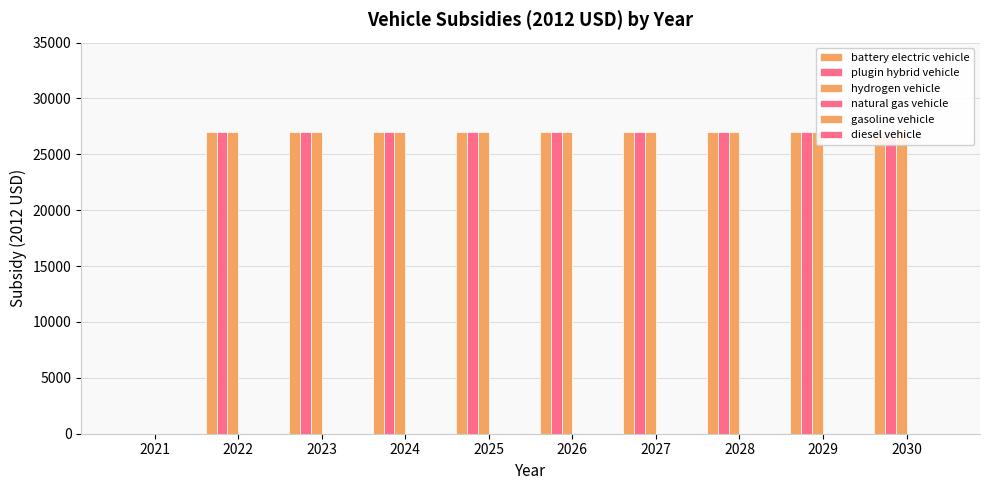

At how many categories does at least one series exceed 12778?

9